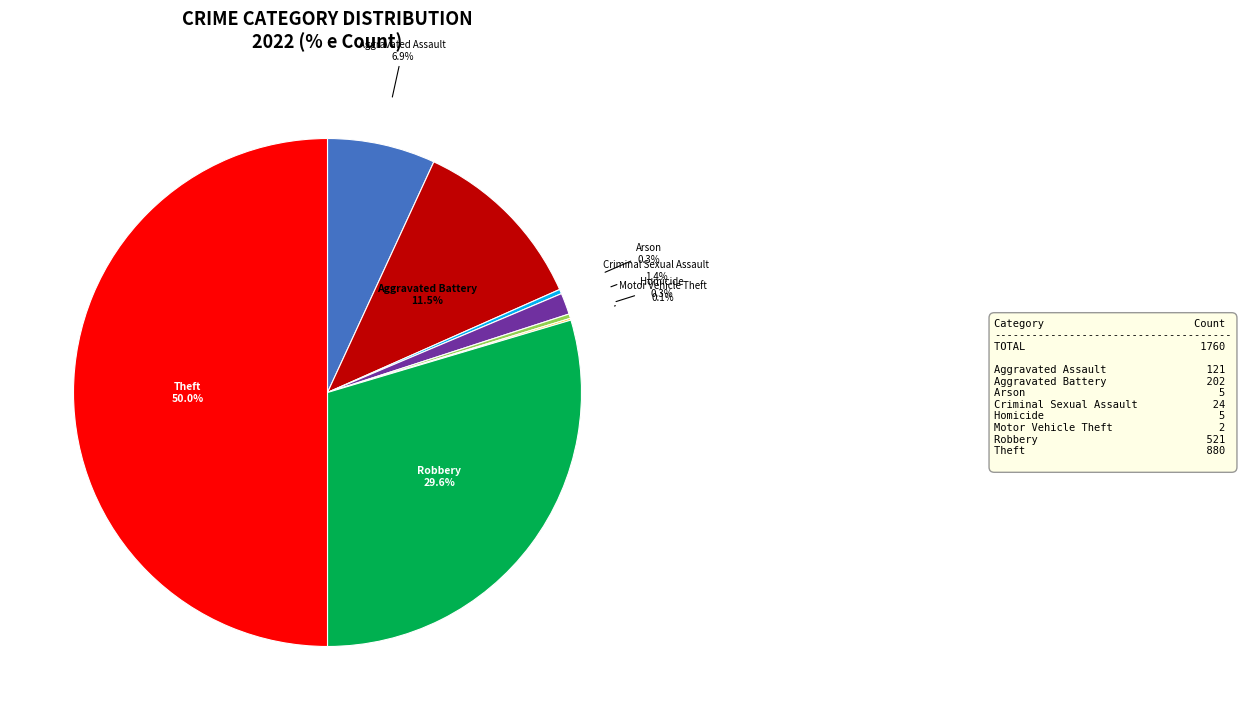

Does Aggravated Battery account for over 50% of the chart?

No